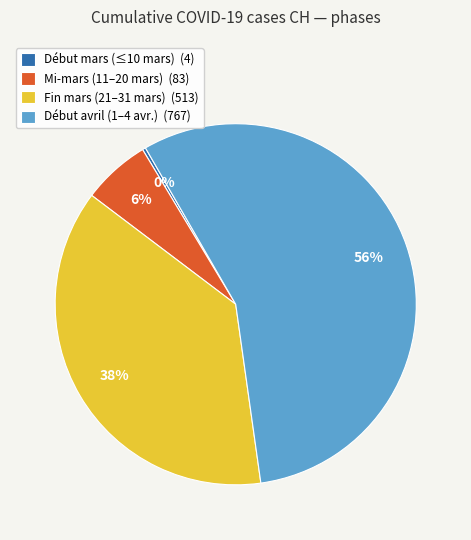

Do Début mars (≤10 mars) (4) and Mi-mars (11–20 mars) (83) together represent more than half of the pie?

No